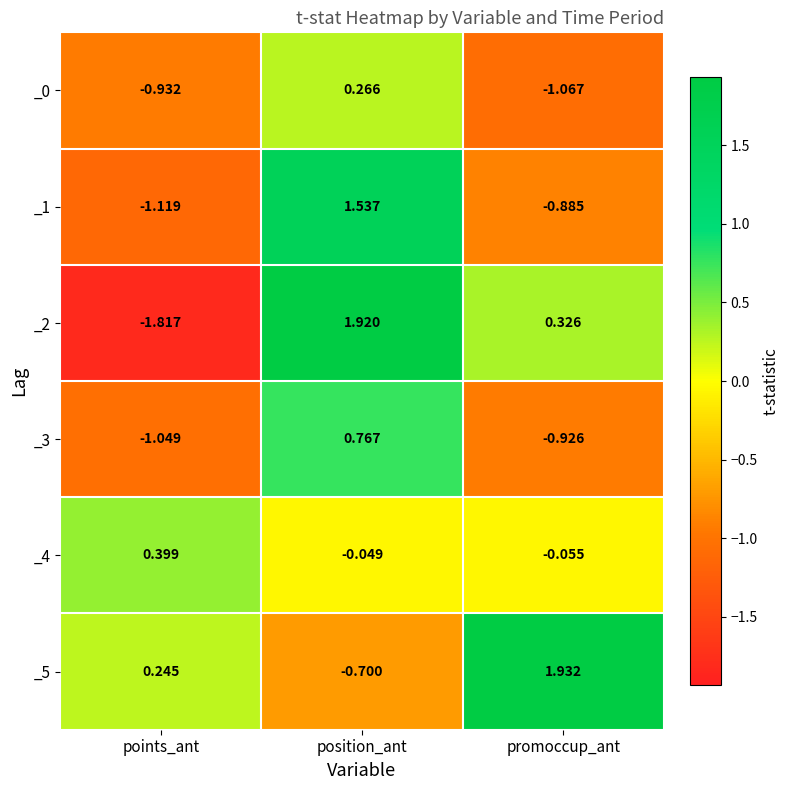

Which category has the highest value in the _0 series?

position_ant